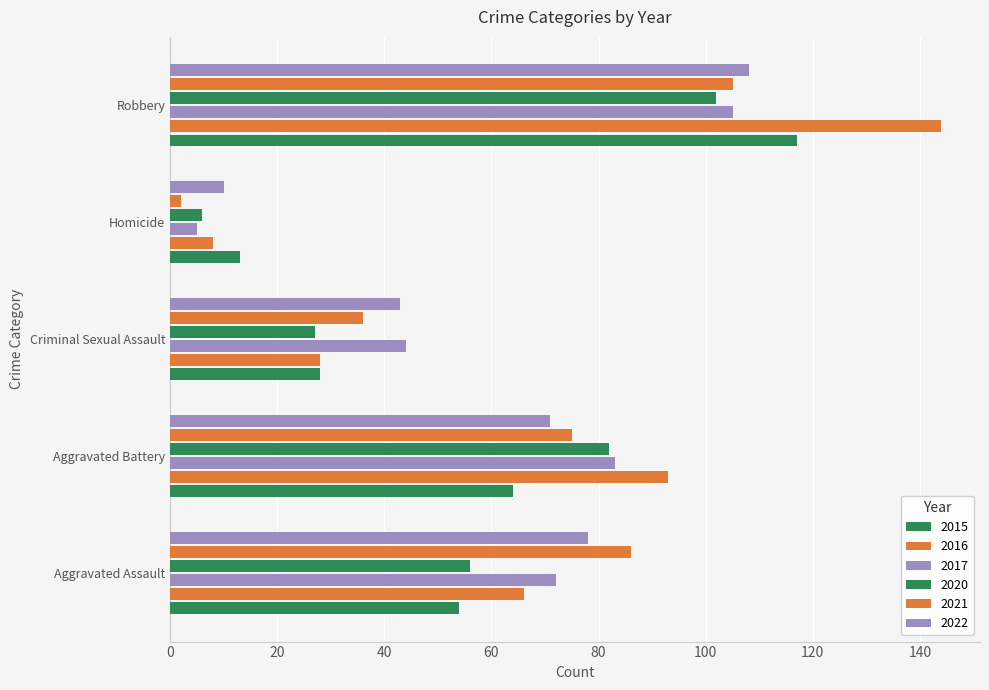

How many categories are shown in the chart?

5